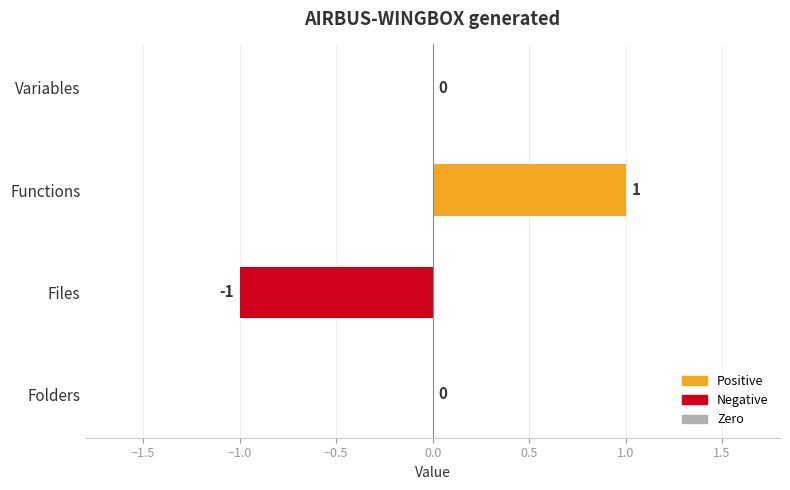

How many distinct data groups are displayed?

1